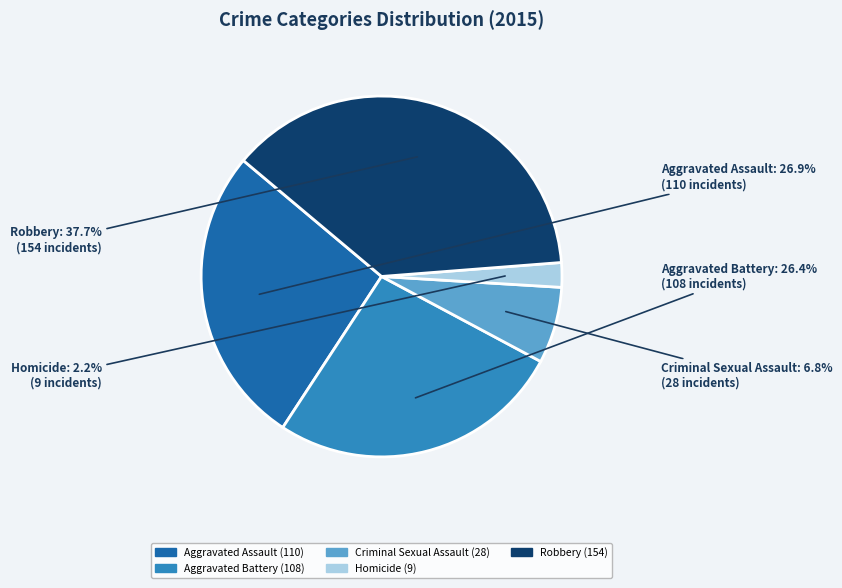

The Criminal Sexual Assault slice represents 1% of the pie. True or false?

False